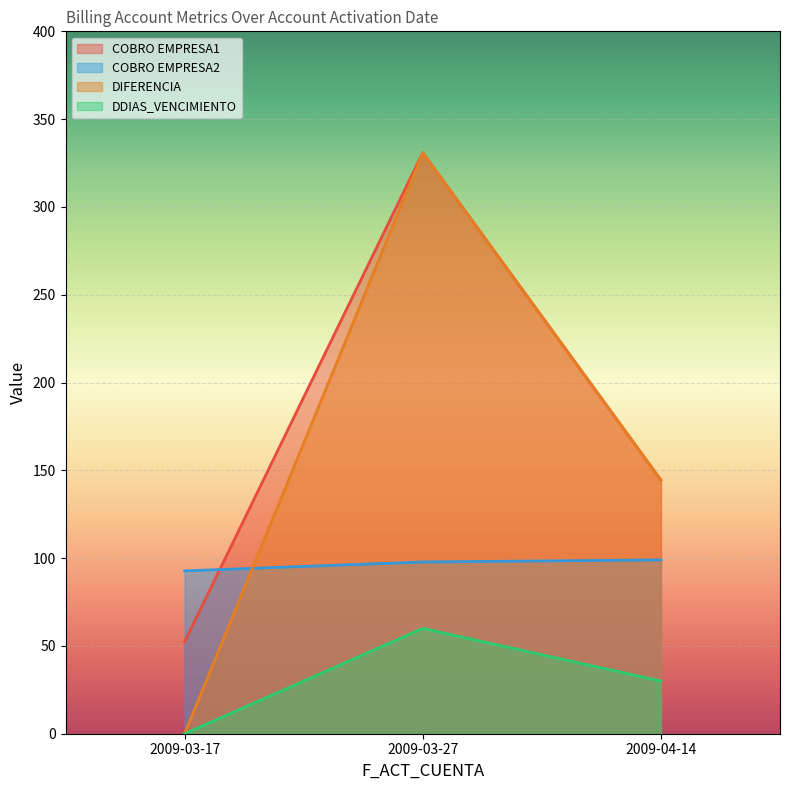

What is the label of the 1st point from the right?

2009-04-14